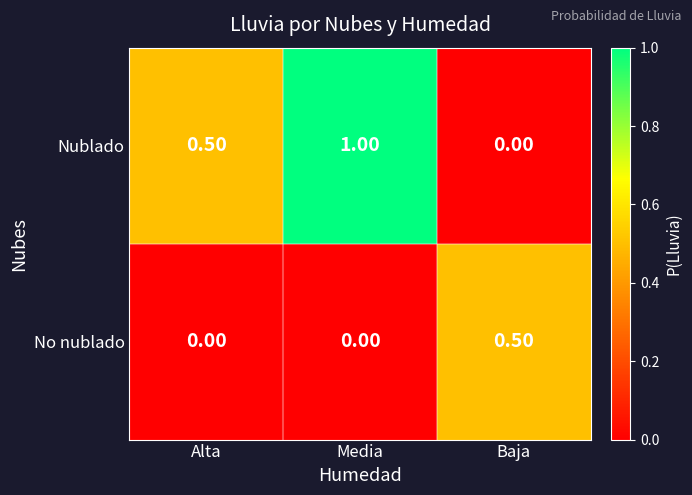

Which series changed the most between Media and Baja?

Nublado